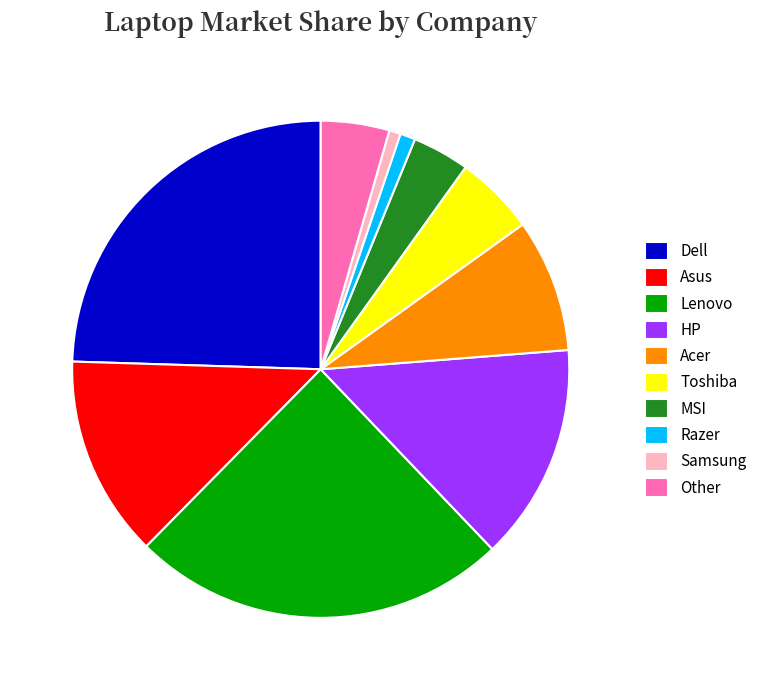

Is Lenovo the majority of the pie?

No